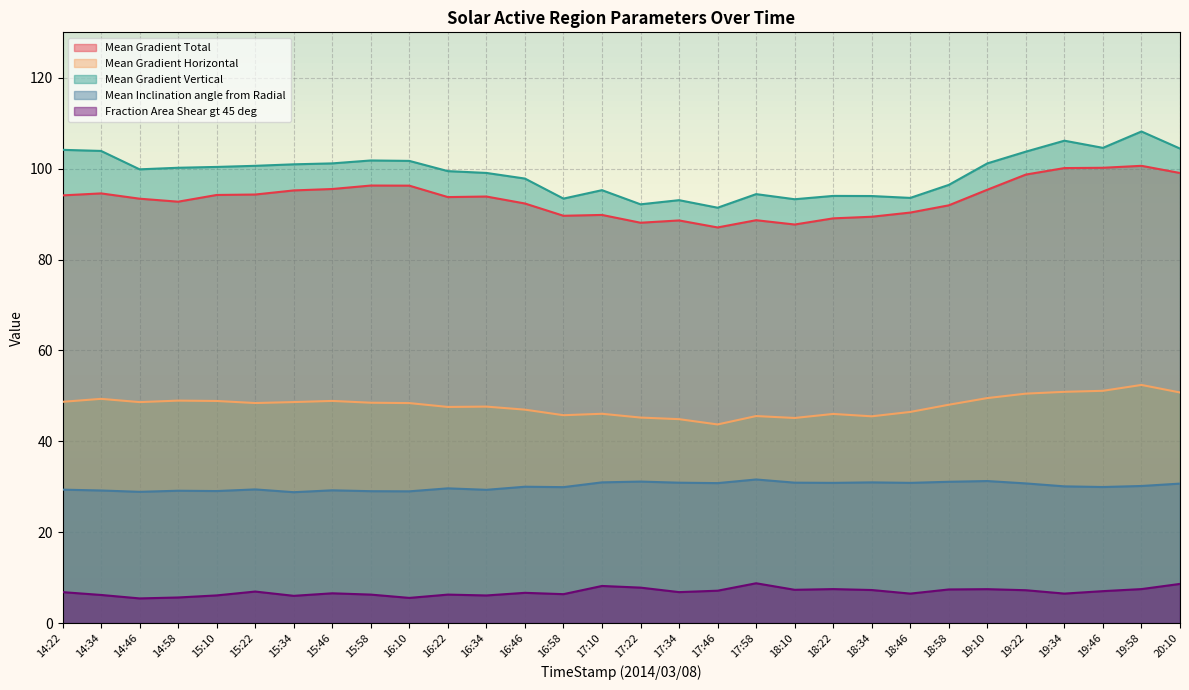

What is the approximate value of Fraction Area Shear gt 45 deg at 18:22?

7.5